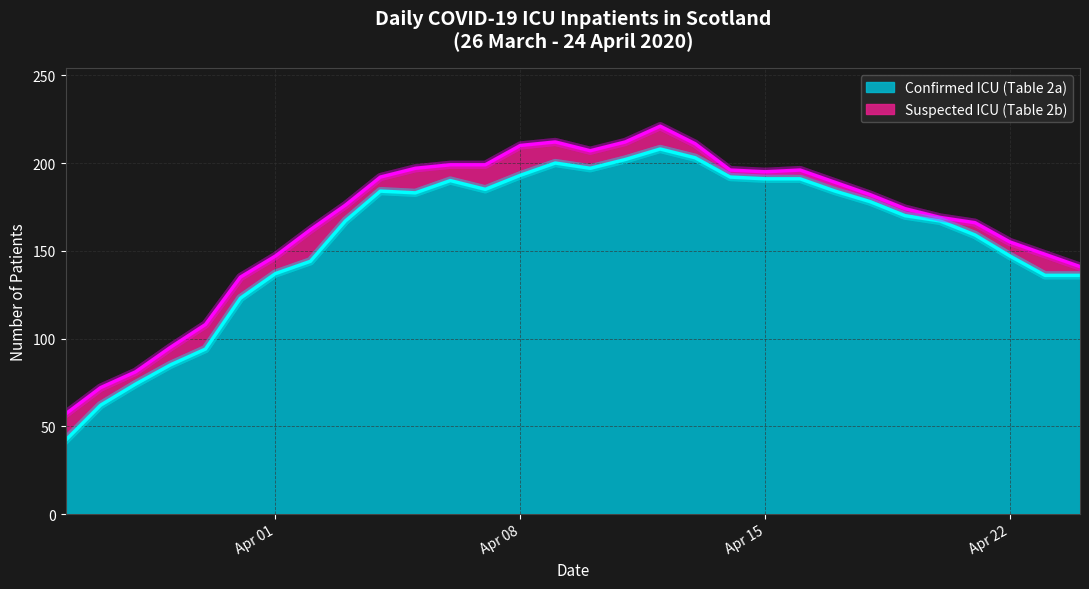

Reading left to right, what are all the values shown in this chart?

Confirmed ICU (Table 2a): 42	62	74	85	94	123	137	144	167	184	183	190	185	193	200	197	202	208	203	192	191	191	184	178	170	167	159	147	136	136
Suspected ICU (Table 2b): 57	72	81	95	108	135	147	162	176	192	197	199	199	210	212	207	212	221	211	196	195	196	189	182	174	169	166	155	148	141